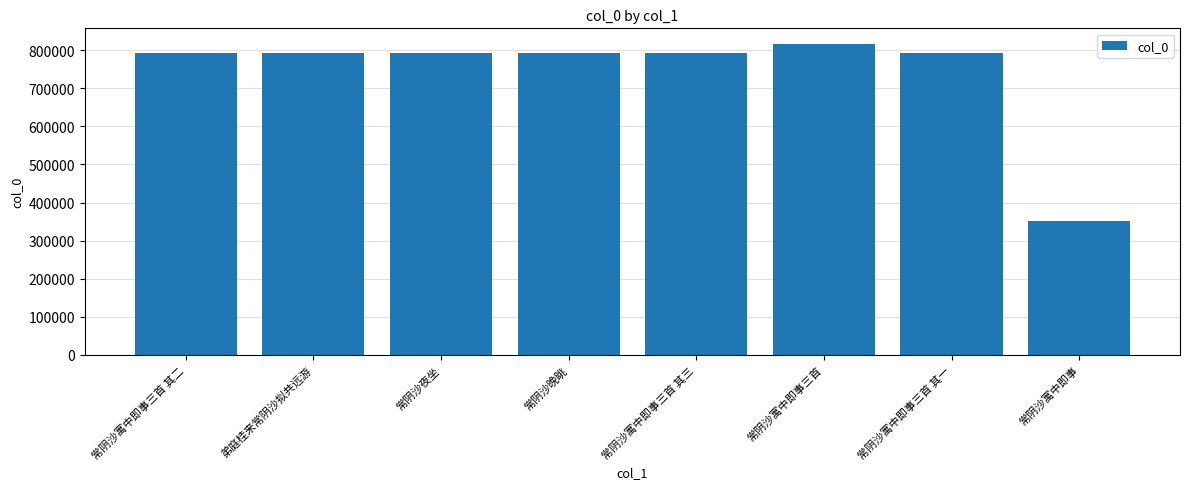

Are the bars horizontal?

No